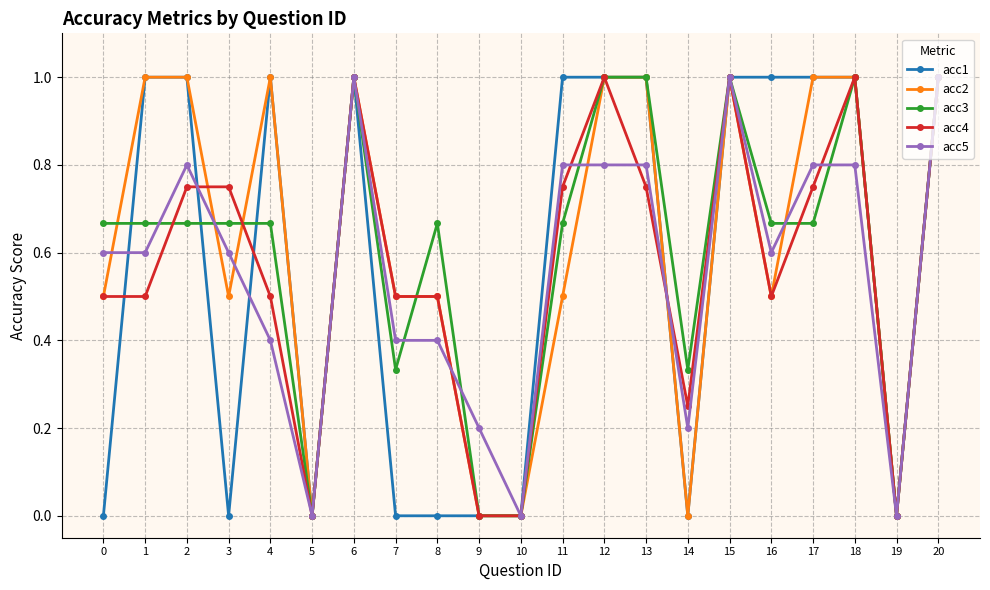

True or false: acc4 has more than 0 interior local peaks.

True